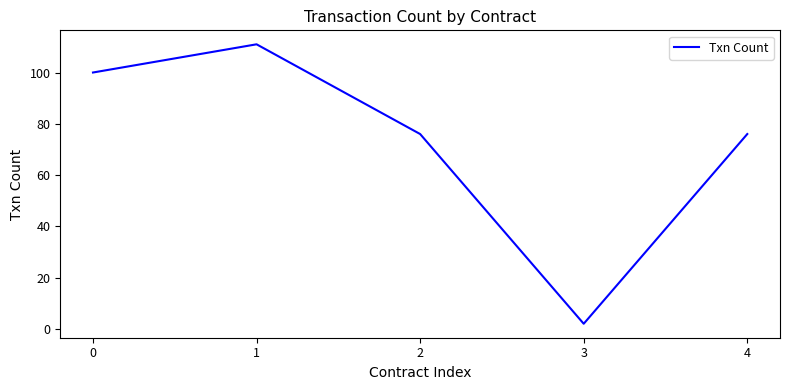

What is the change in value from 0 to 1?

+11